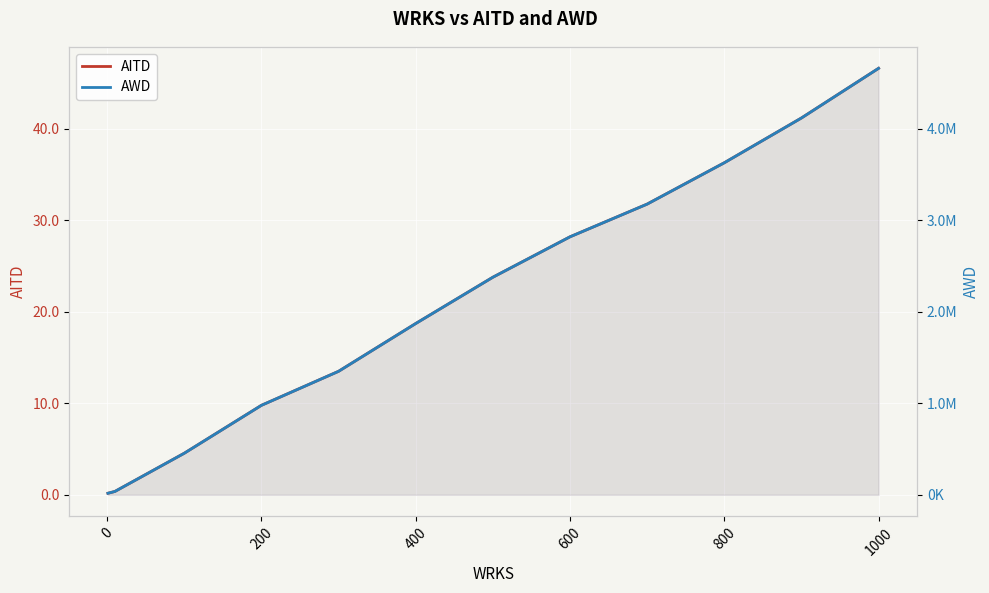

What are all the series names shown in the legend?

AITD, AWD